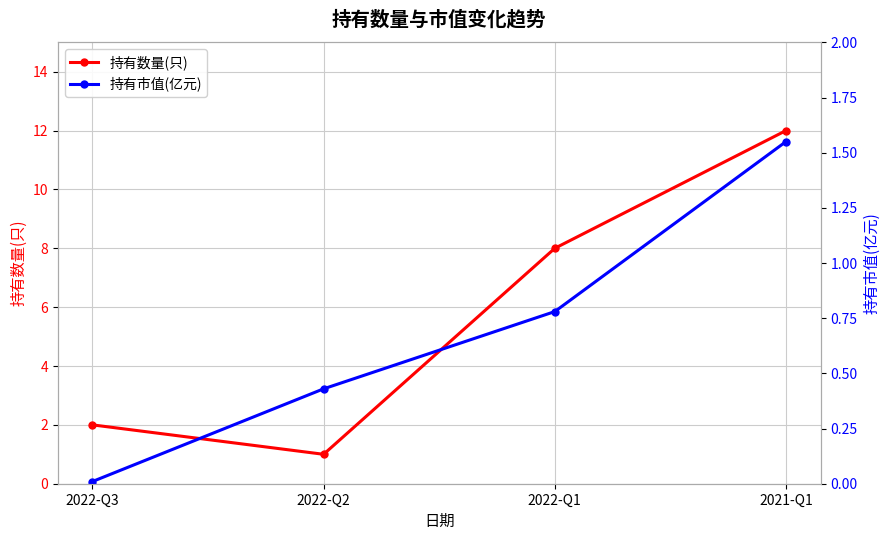

What is the difference between the highest and lowest values at 2022-Q1?

7.2